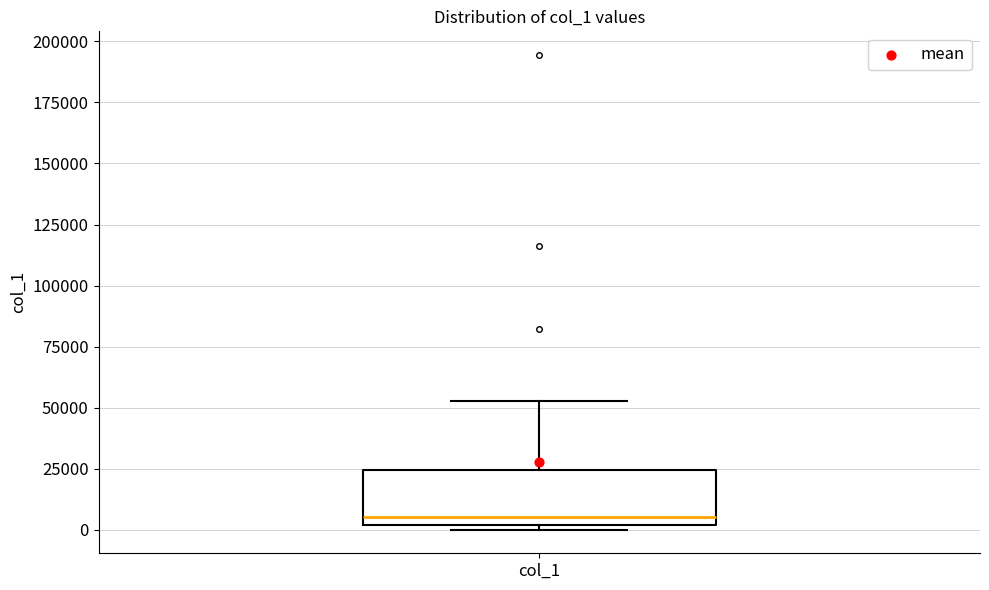

Read this box plot against the y-axis: the position of the median line, the range covered by the box, and the ends of both whiskers. The values are not printed on the chart, so give them approximately, as read against the axis.

median 5000, box 0 to 25000, whiskers 0 (just below the box's lower edge) to 55000